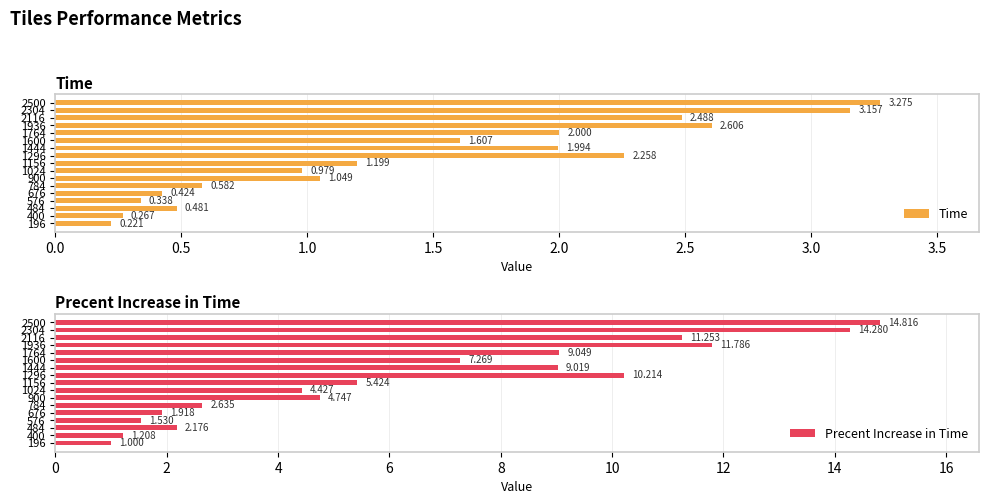

Are the bars horizontal?

Yes